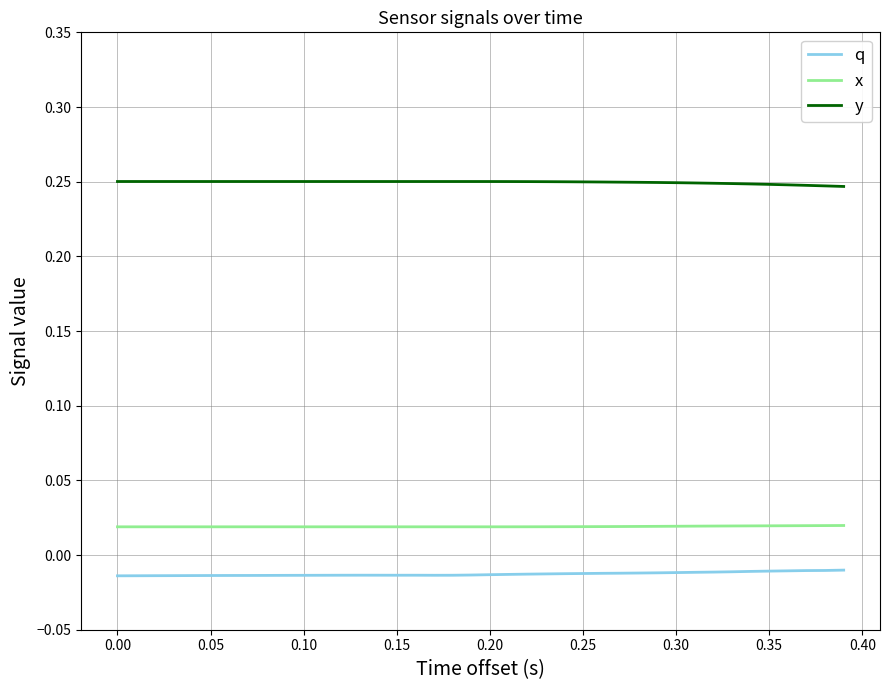

List the series in order of their peak value, highest first.

y, x, q